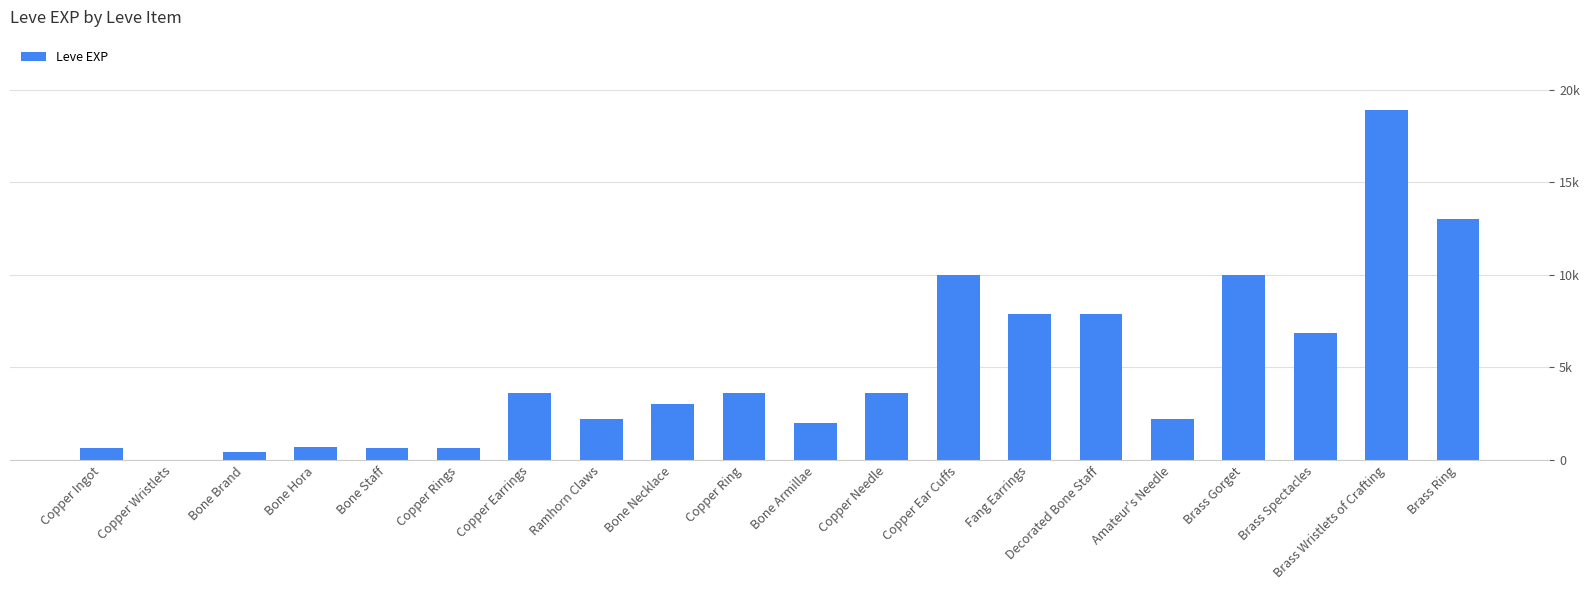

What position from the left is Amateur's Needle?

16